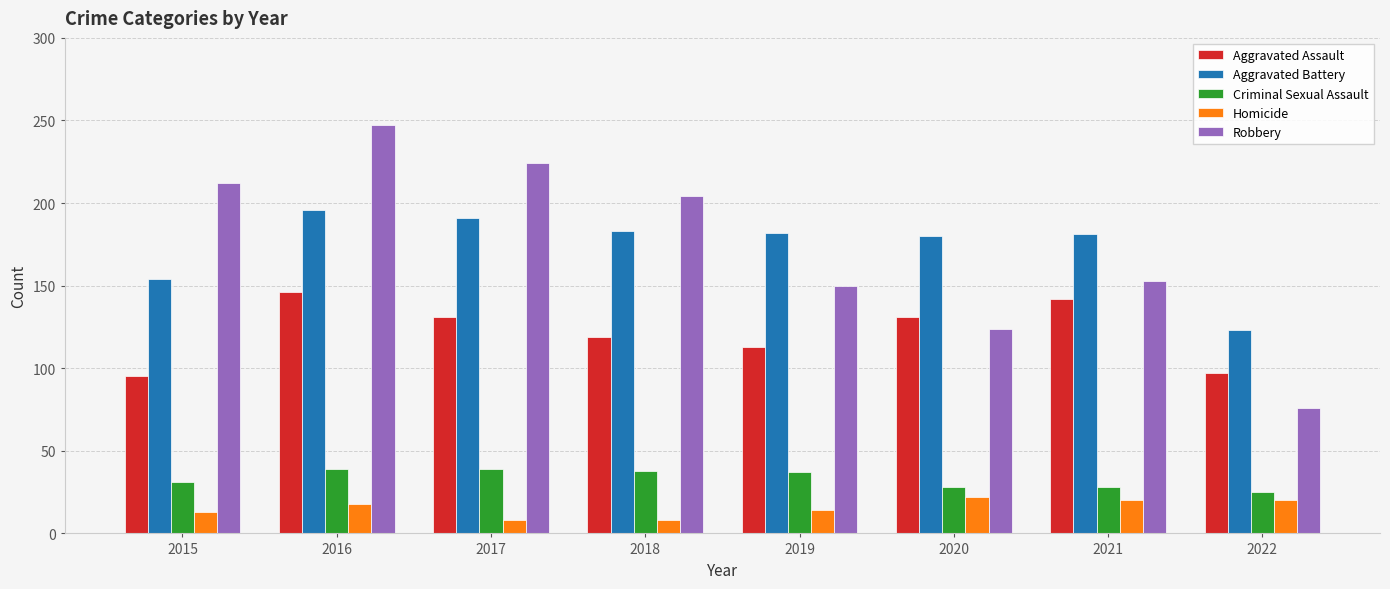

What is the difference between the maximum and minimum values in the Criminal Sexual Assault series?

14